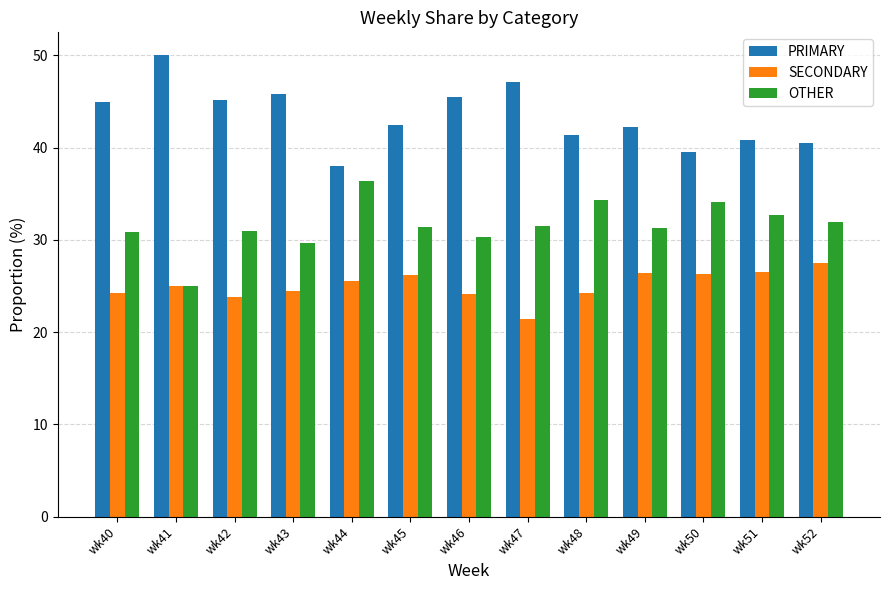

How many data points does each series have?

13